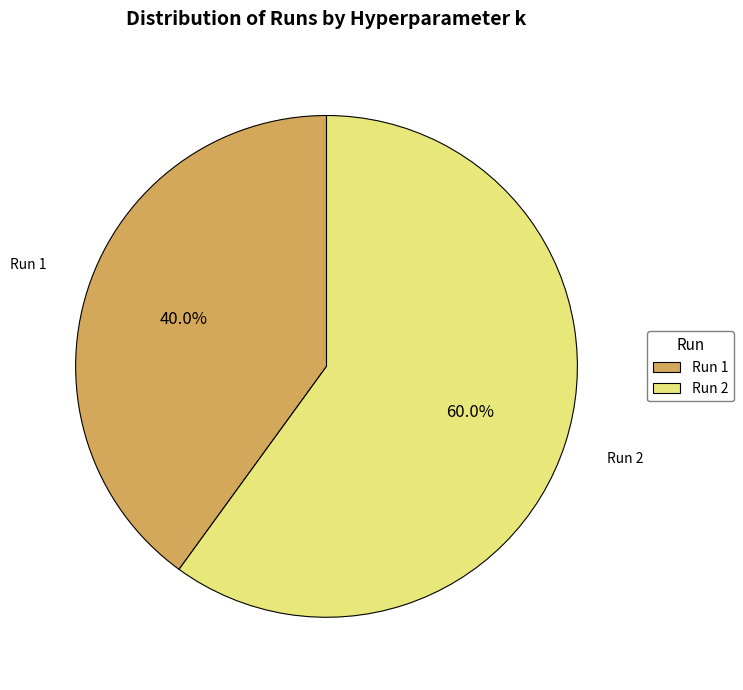

Is there a majority slice in this chart?

Yes